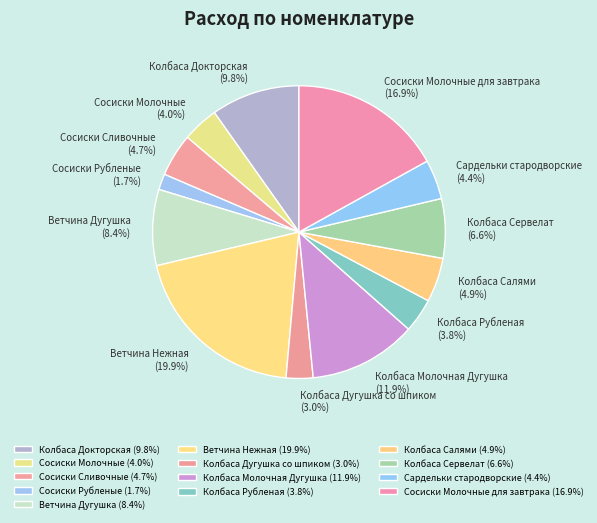

Is it true that Колбаса Докторская is 17% of the pie?

False